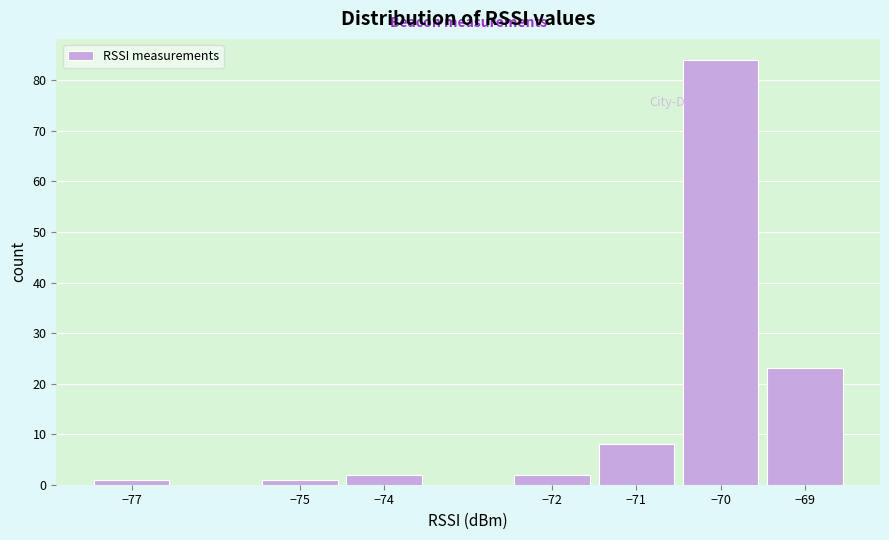

What is the height of the bar covering -71.5 to -70.5 on the x-axis? The values are not printed on the chart, so give them approximately, as read against the axis.

8